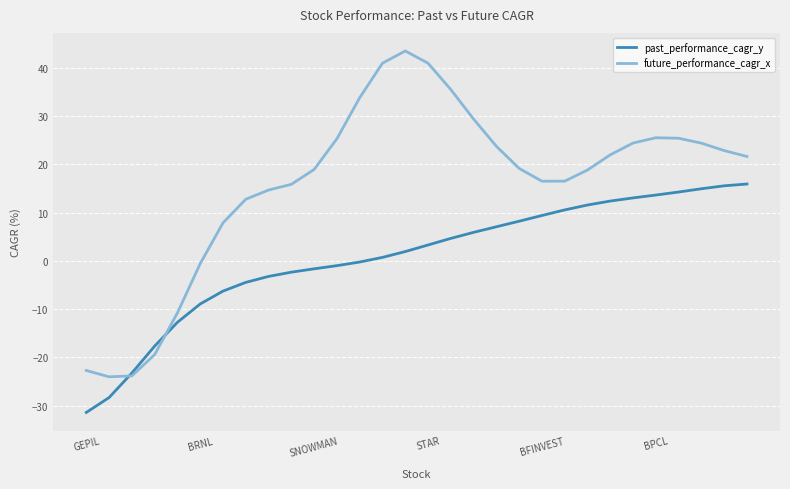

How many series are shown in this chart?

2